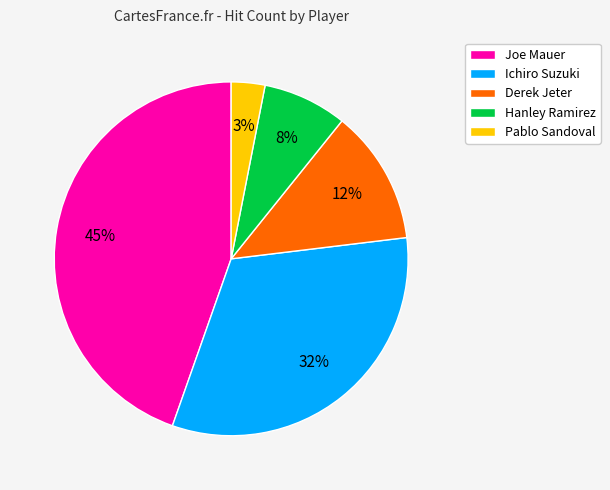

The Ichiro Suzuki slice represents 32% of the pie. True or false?

True